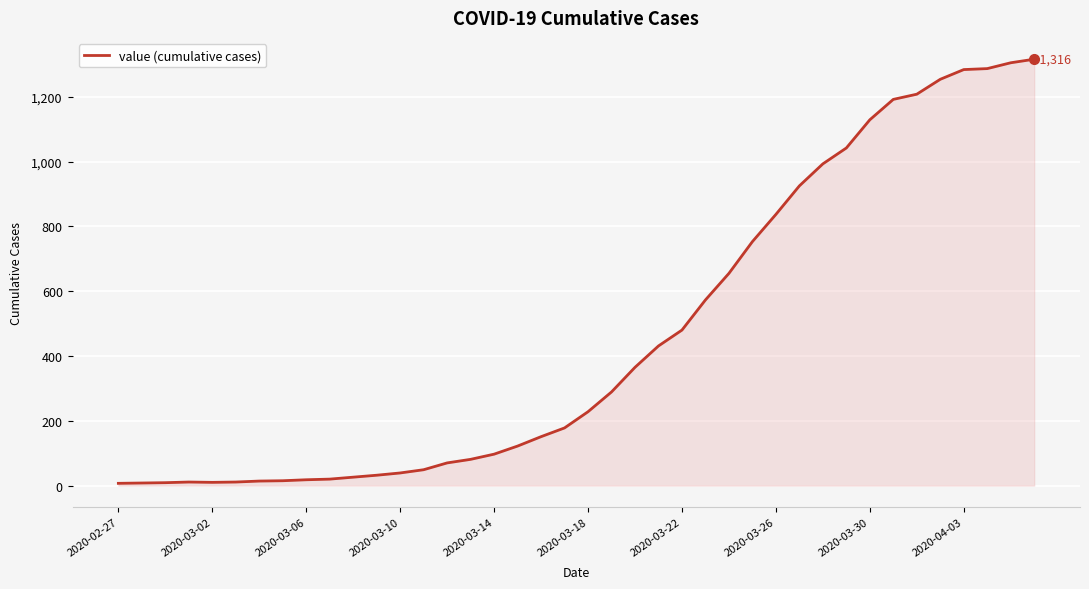

What is the difference between the maximum and second lowest values?

1308